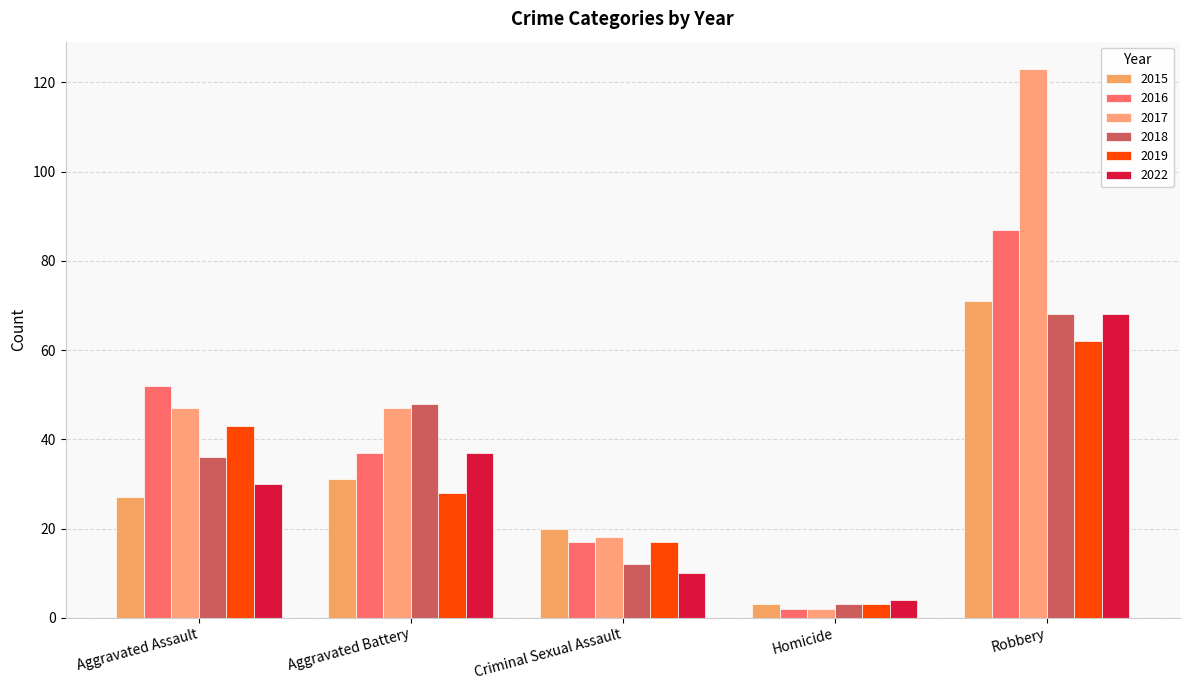

What is the value of the 2018 bar at the 4th from the left?

3